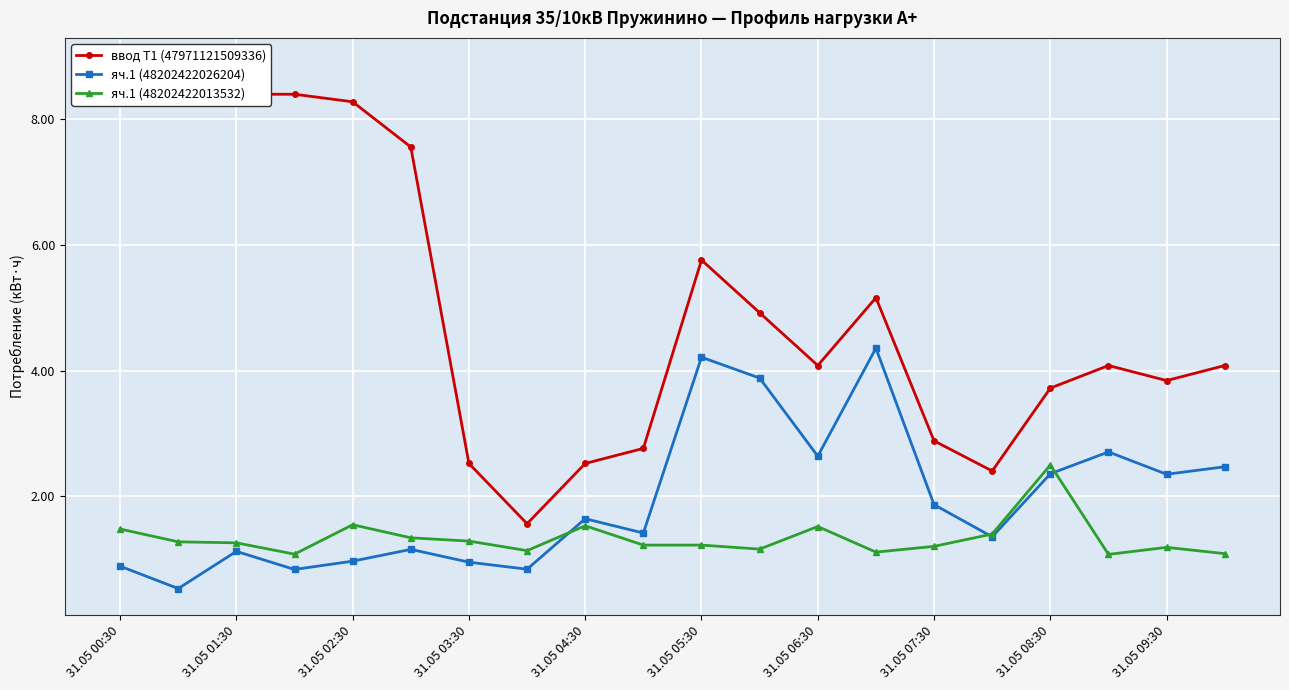

Which category has the highest value in the яч.1 (48202422013532) series?

31.05 08:30